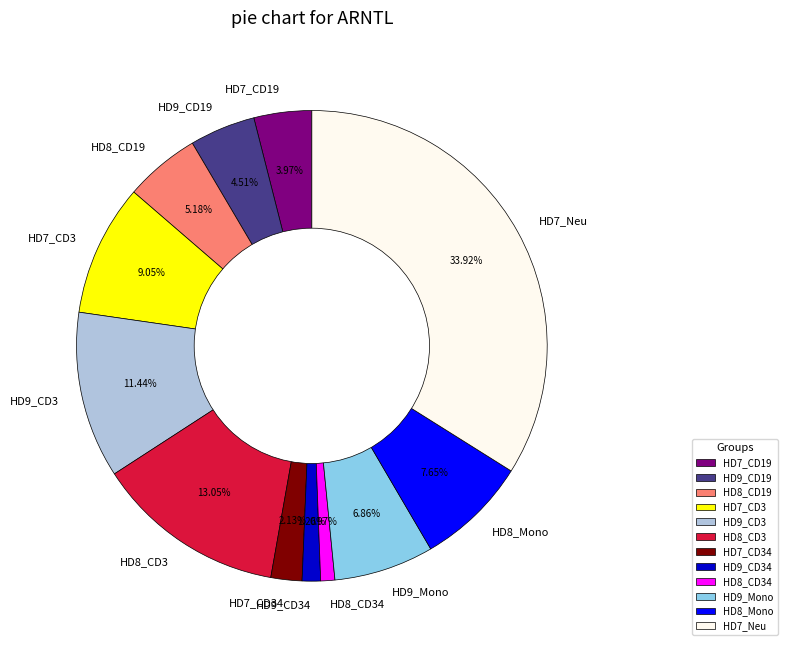

To the nearest percent, what is the average slice percentage?

8%